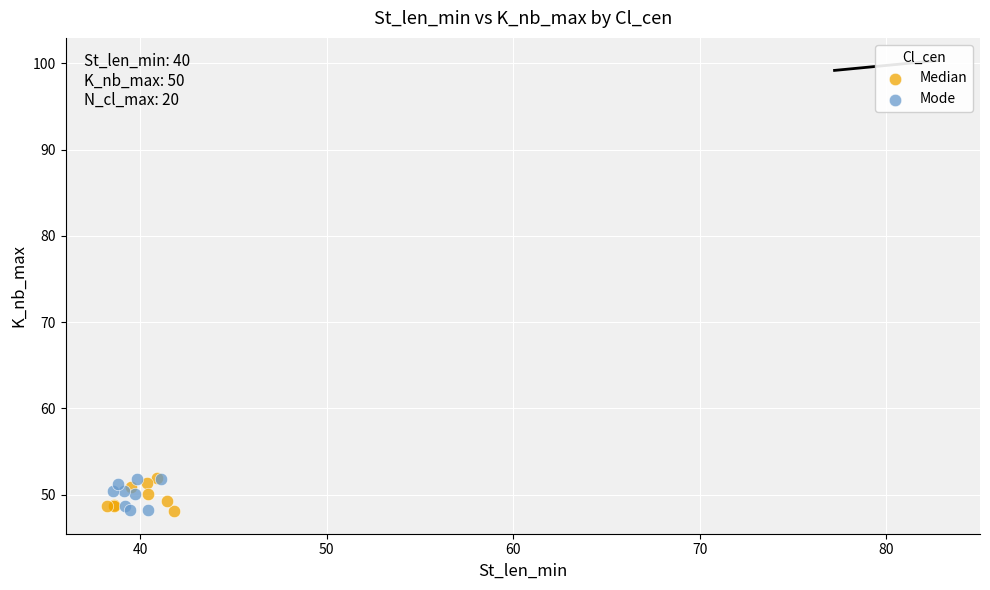

What are all the series names shown in the legend?

Median, Mode